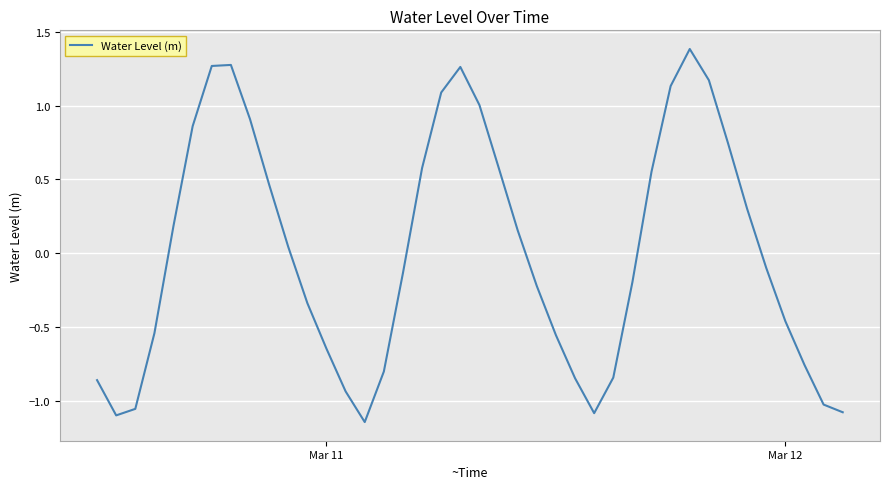

What is the maximum value shown in the chart?

1.4